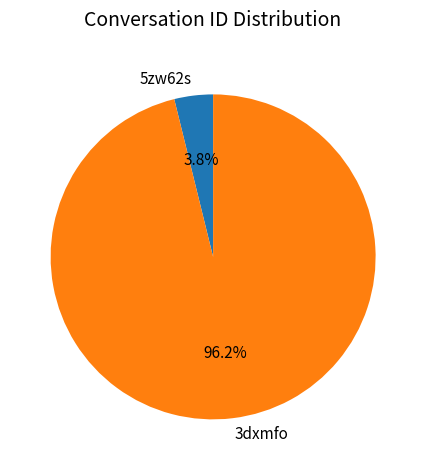

Do 5zw62s and 3dxmfo together represent more than half of the pie?

Yes